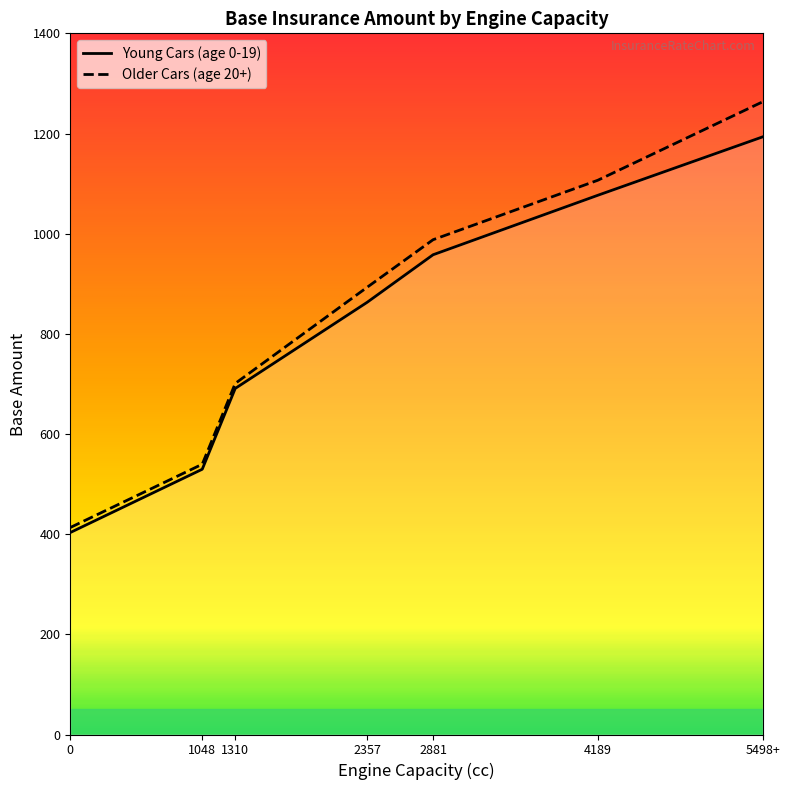

True or false: Older Cars (age 20+) and Young Cars (age 0-19) intersect in this chart.

False